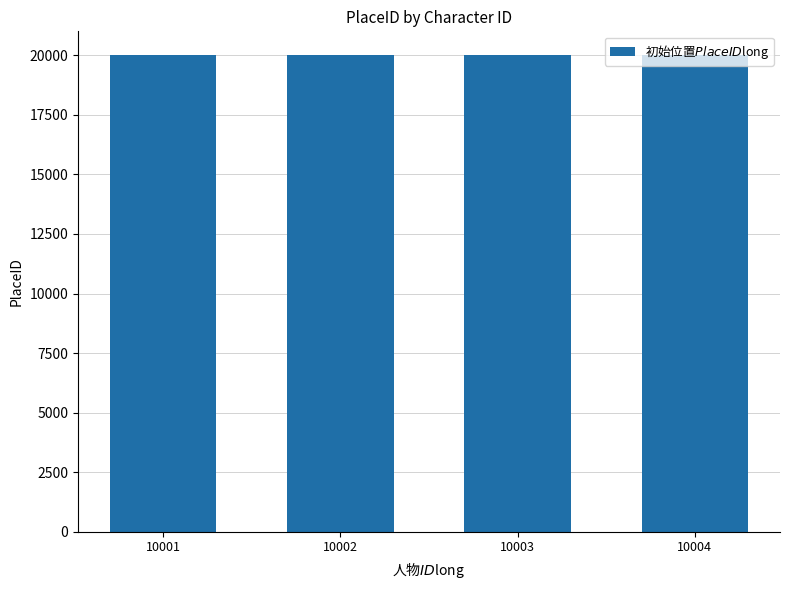

What is the approximate value at 10003?

20004